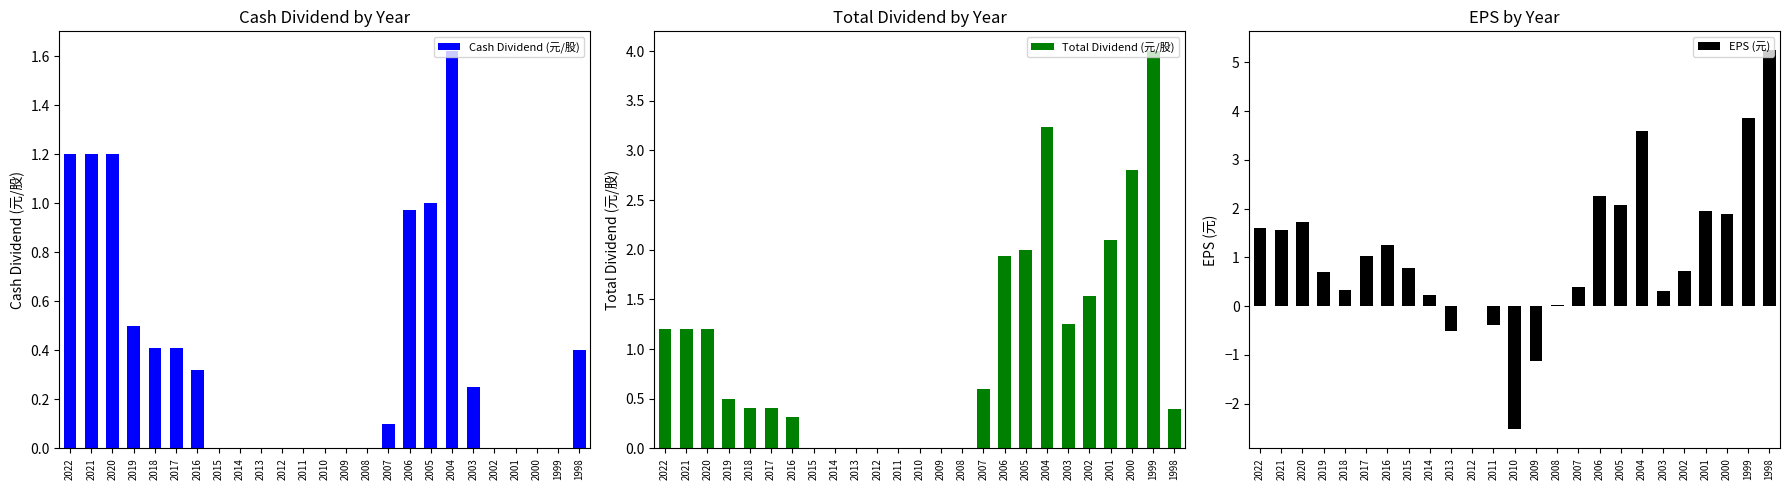

Which series has the widest spread of values?

EPS (元)